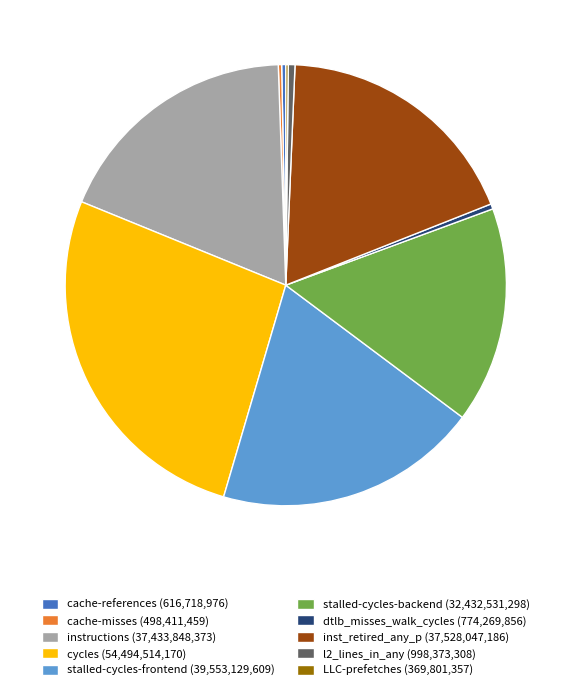

Does dtlb_misses_walk_cycles (774,269,856) account for over 50% of the chart?

No